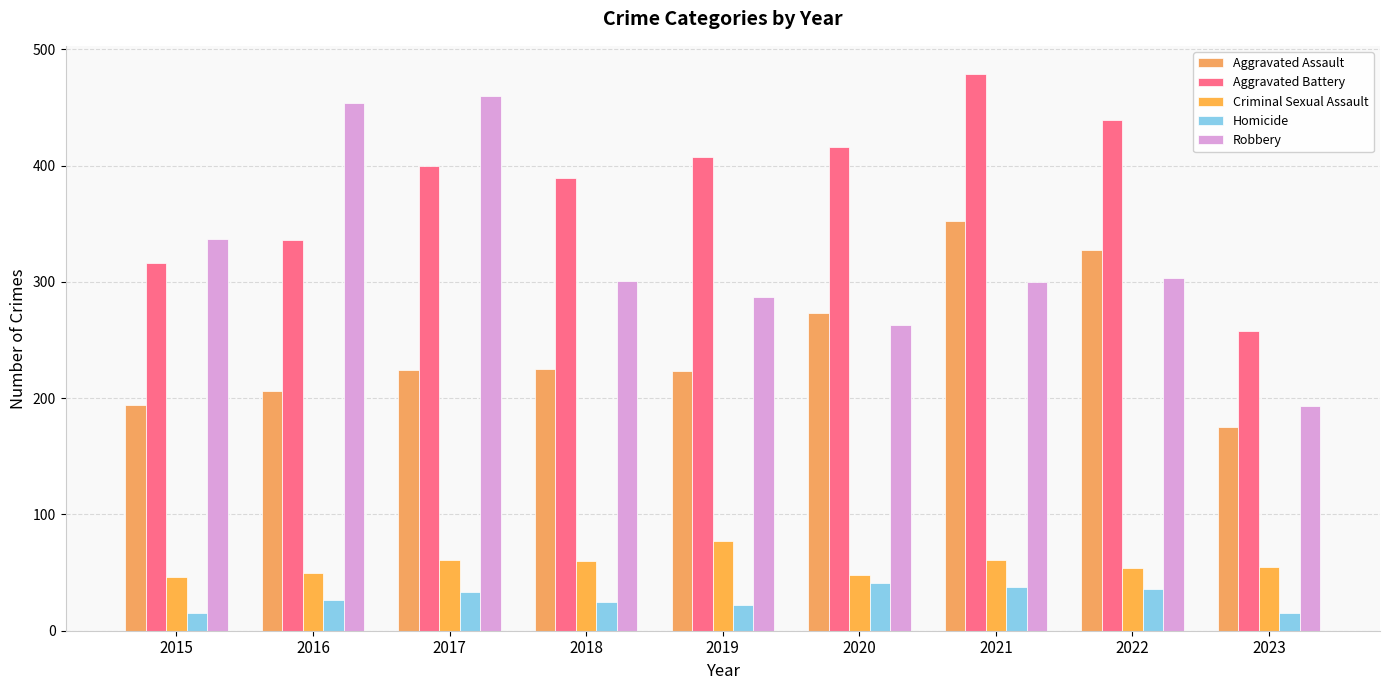

What is the spread (max minus min) of values at 2015?

322